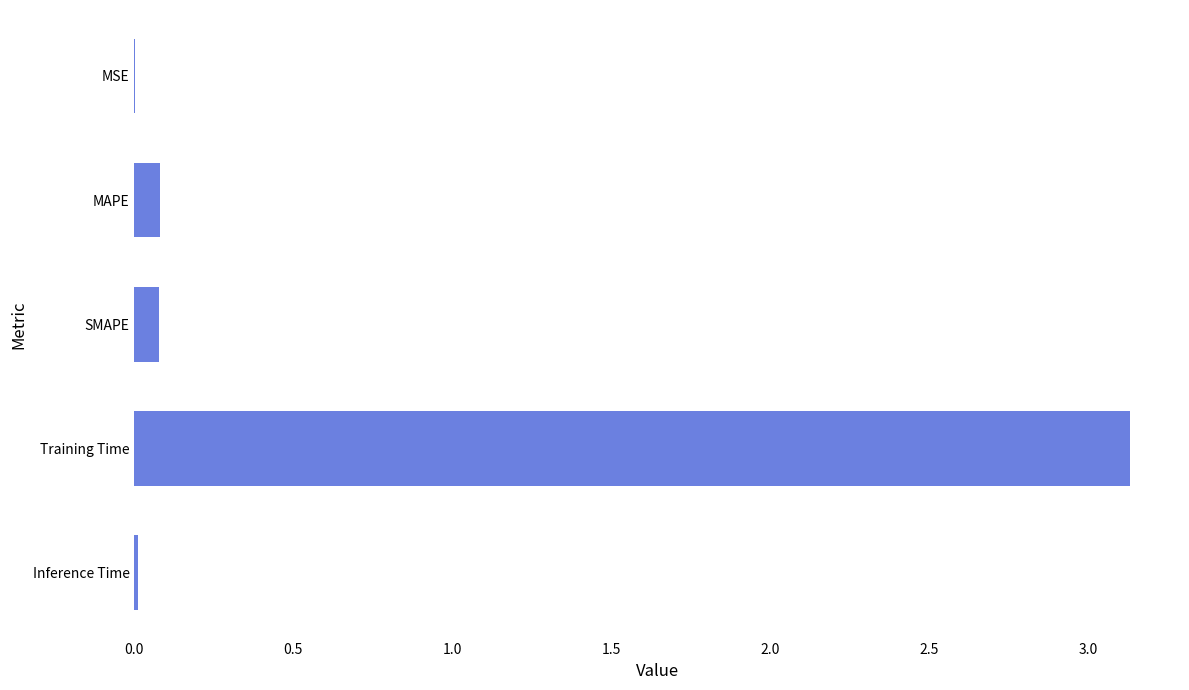

Between SMAPE and Training Time, which is larger?

Training Time